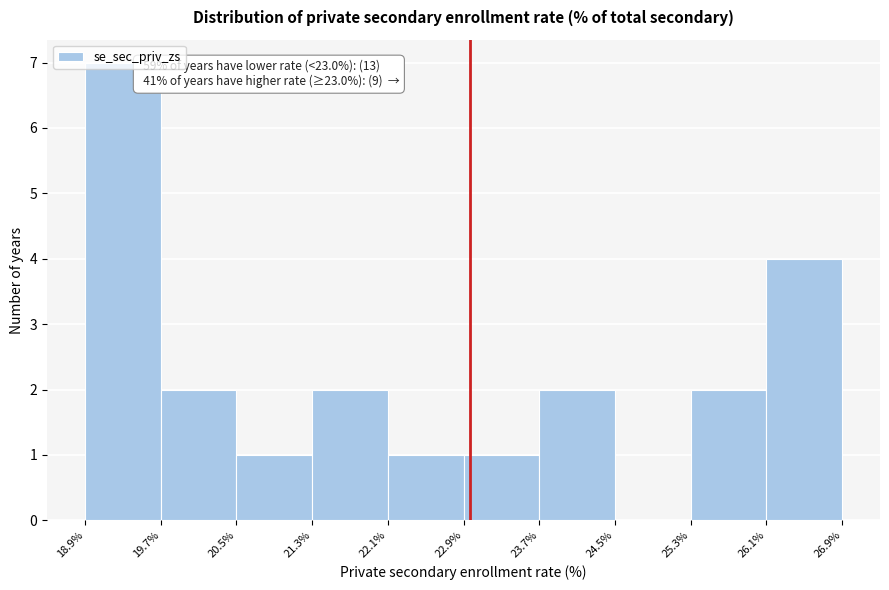

Which range on the x-axis has the tallest bar?

18.9% to 19.7%